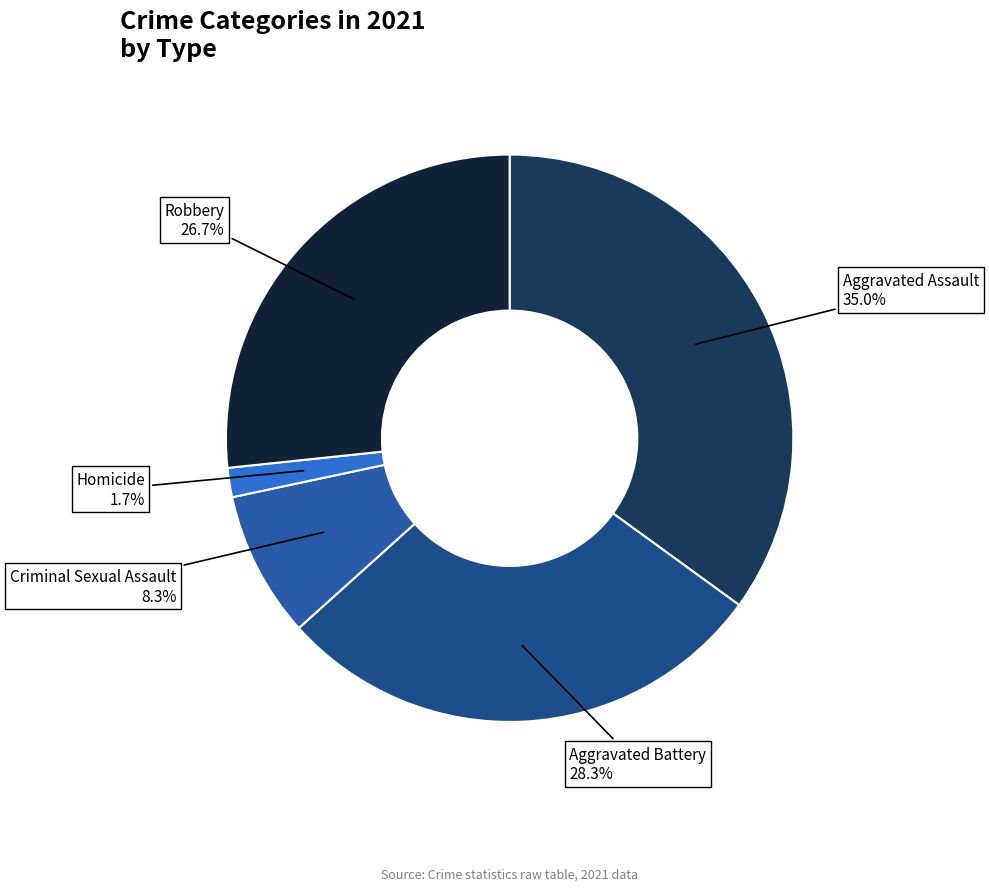

To the nearest percent, what is the average slice percentage?

20%